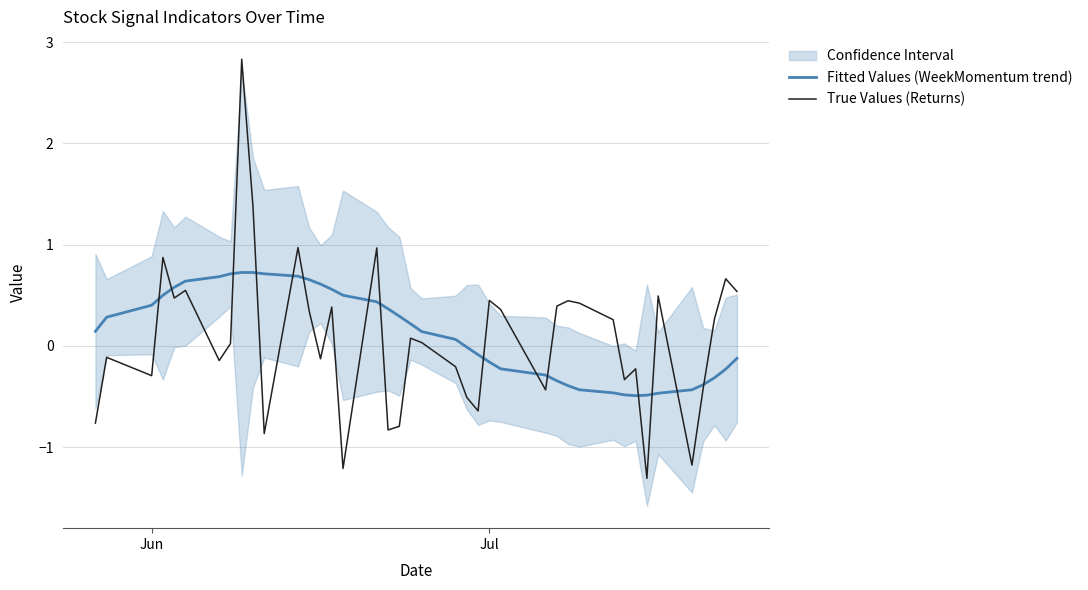

What is the minimum value for True Values (Returns)?

-1.3